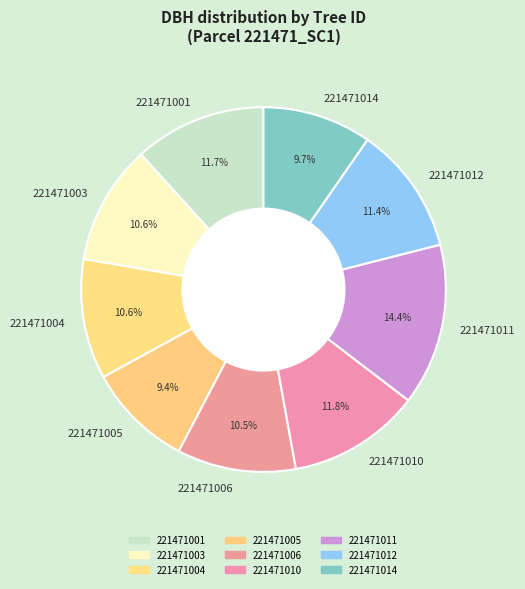

How much of the chart is everything except 221471005?

90.6%